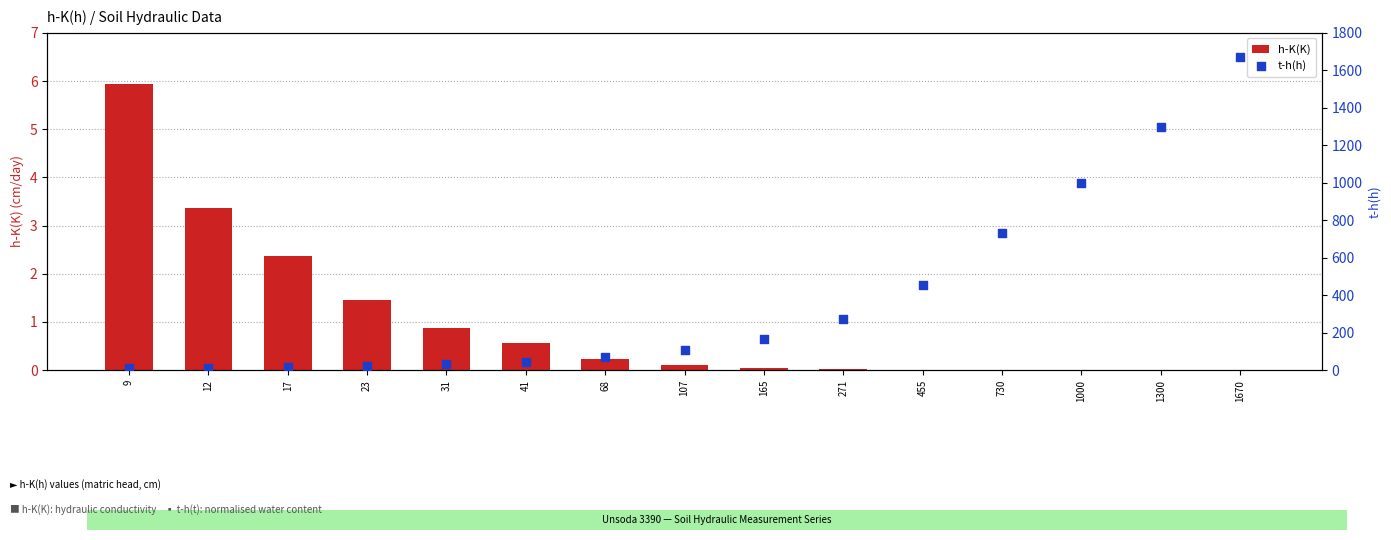

Which series has the largest total across all categories?

t-h(h)